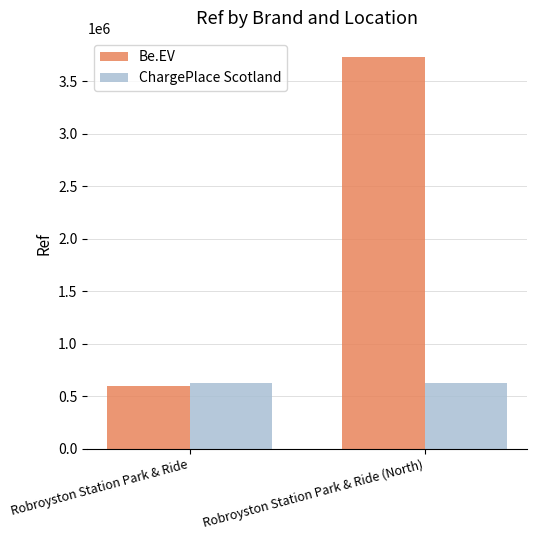

Rank the series by their average value, from highest to lowest.

Be.EV, ChargePlace Scotland